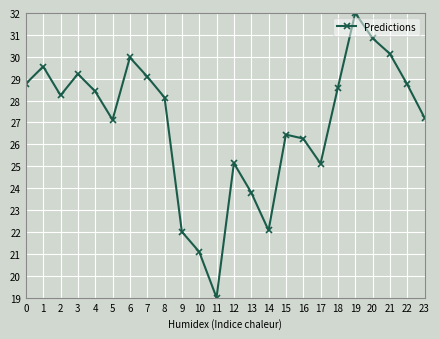

What is the sum of all values?

647.0